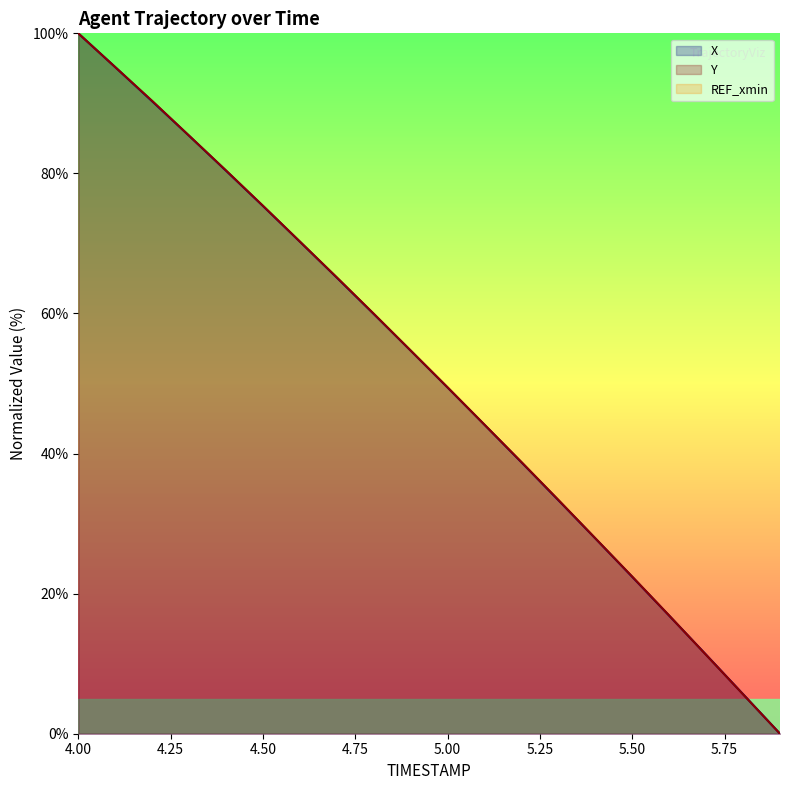

What is the approximate value of Y at 4.6?

70.3